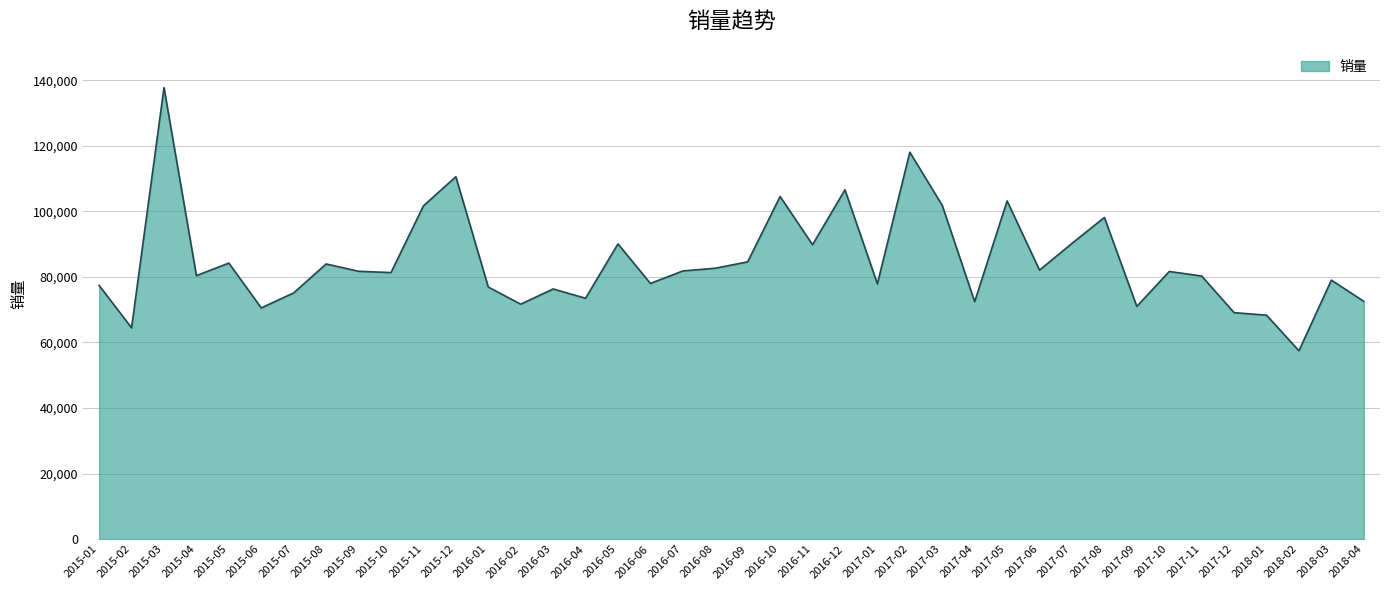

At which category does the data reach its first local valley?

2015-02